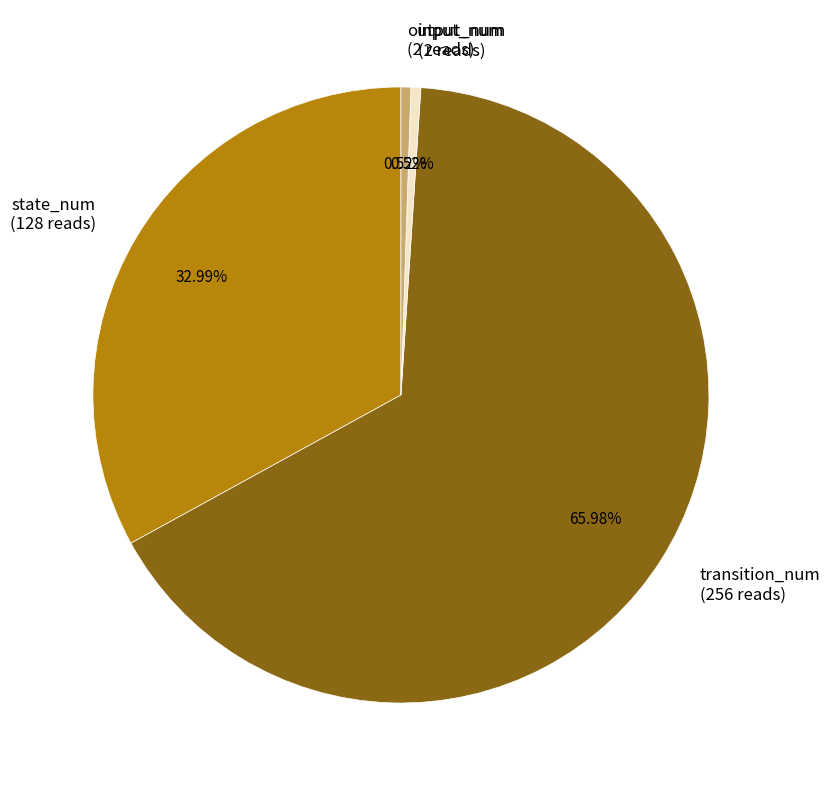

True or false: input_num accounts for 1% of the total.

True